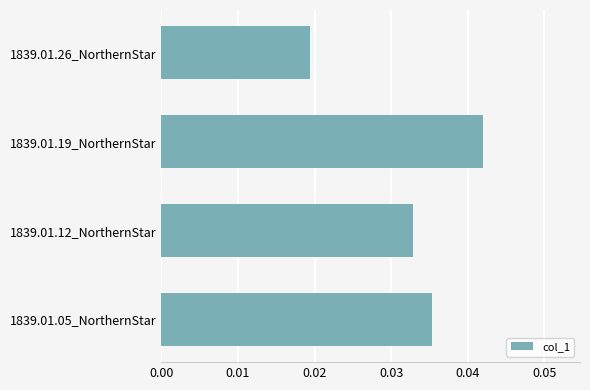

The chart shows a value of 0.1 at 1839.01.19_NorthernStar. True or false?

False